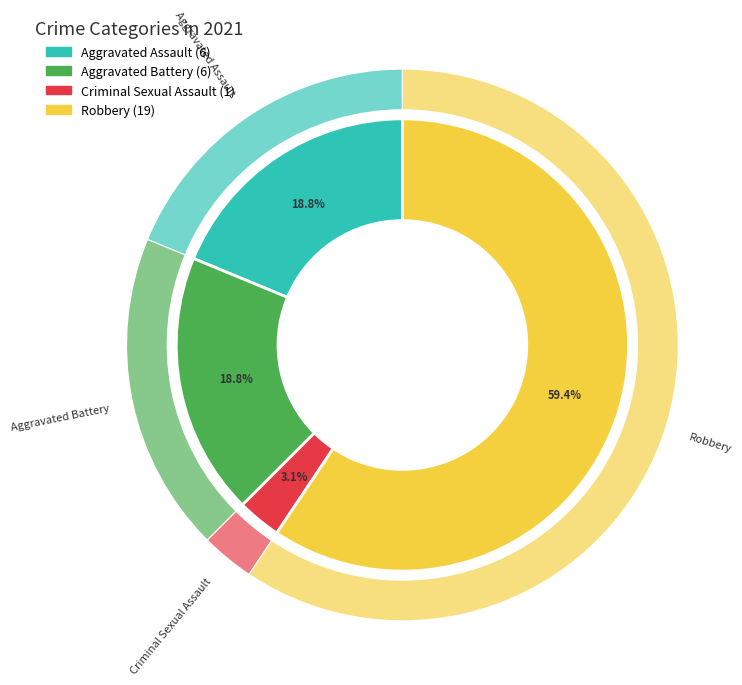

Rank the categories by value from lowest to highest.

Criminal Sexual Assault, Aggravated Assault, Aggravated Battery, Robbery